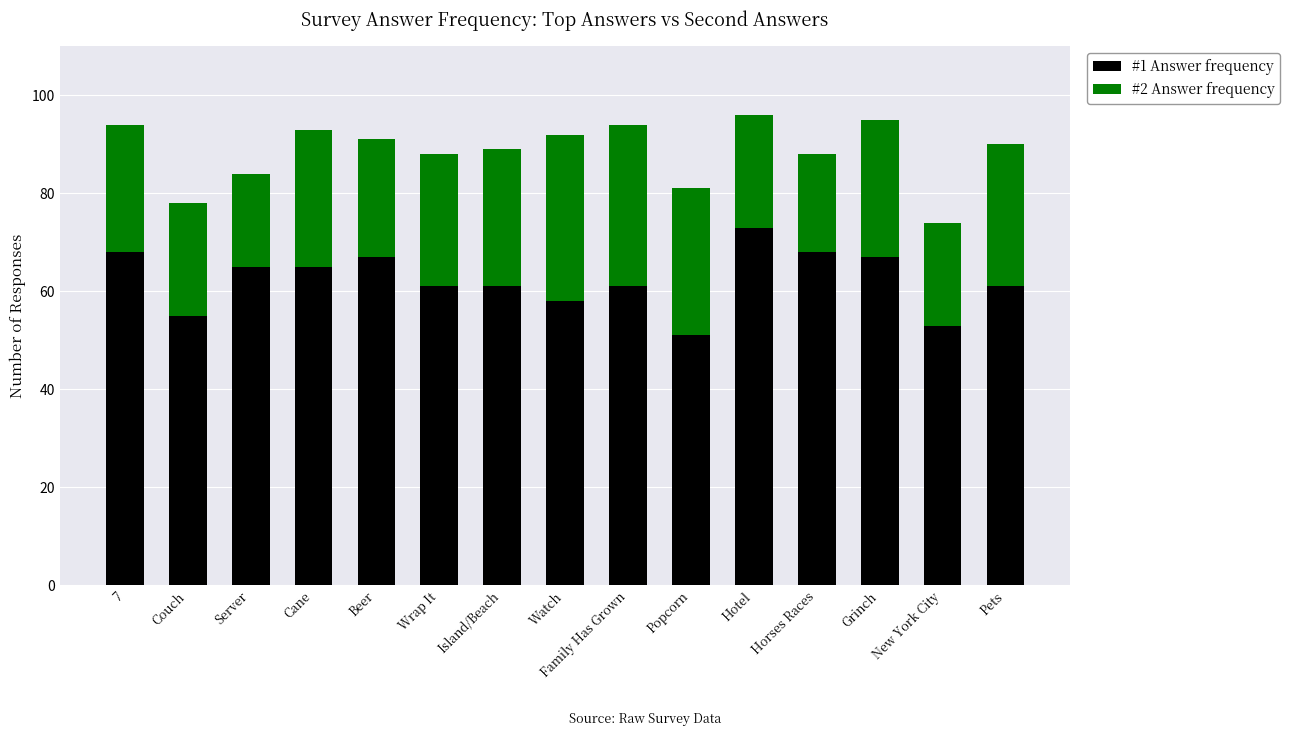

What is the average value of the #1 Answer frequency series?

62